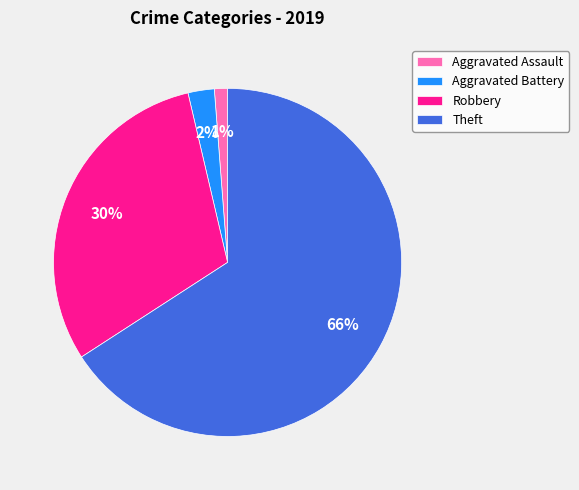

What percentage is the Robbery slice, to the nearest percent?

30%